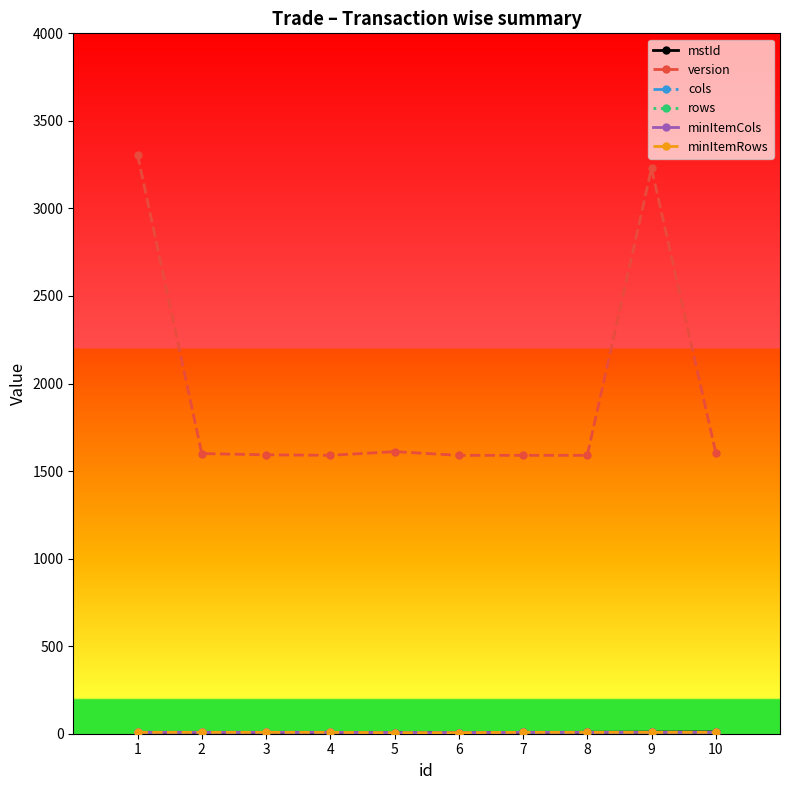

At which label is minItemCols closest to 7?

1